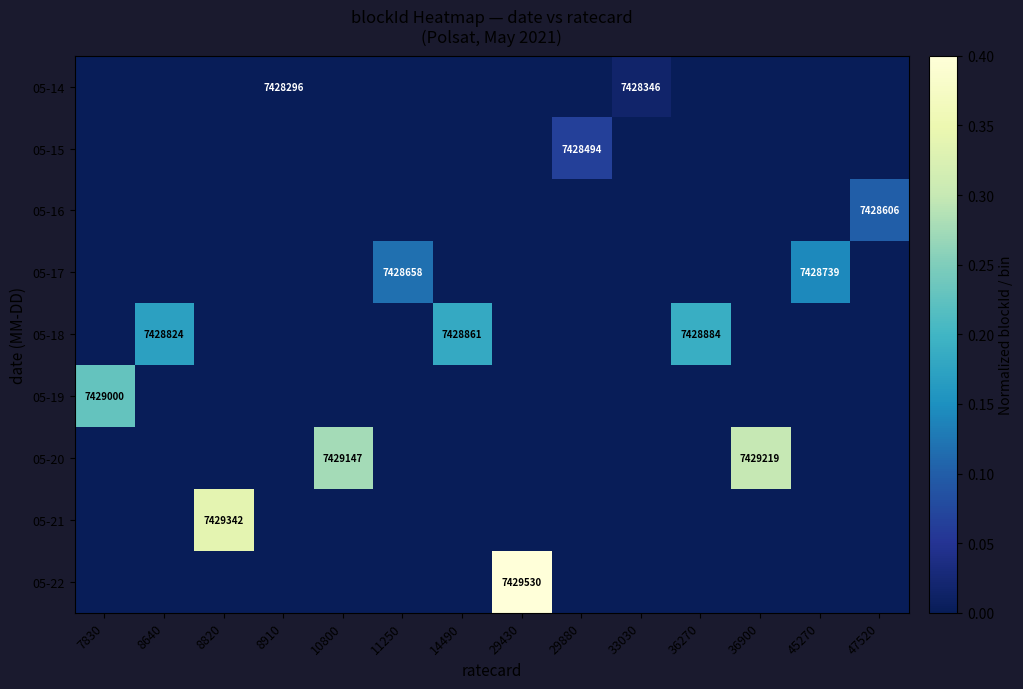

The 05-15 series shows 7428494 at 29880. True or false?

True